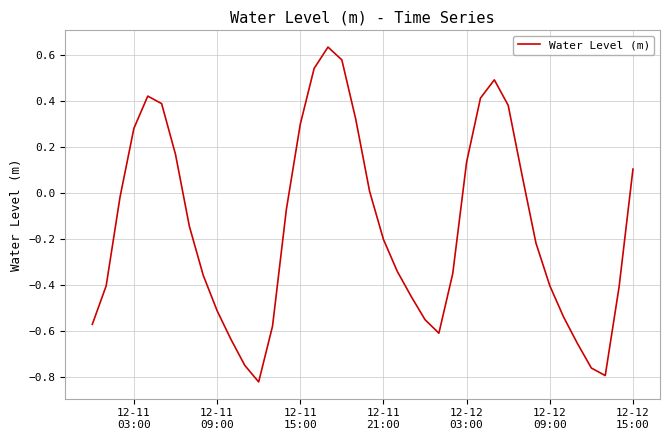

How many values are above zero?

16